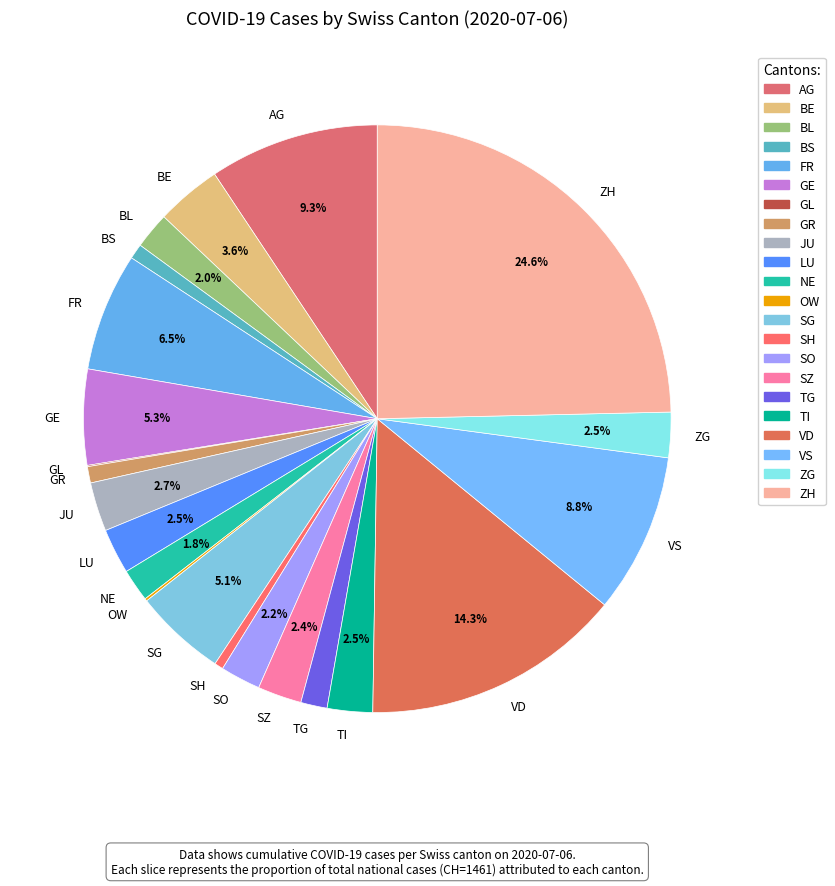

Which has a higher value, NE or ZH?

ZH